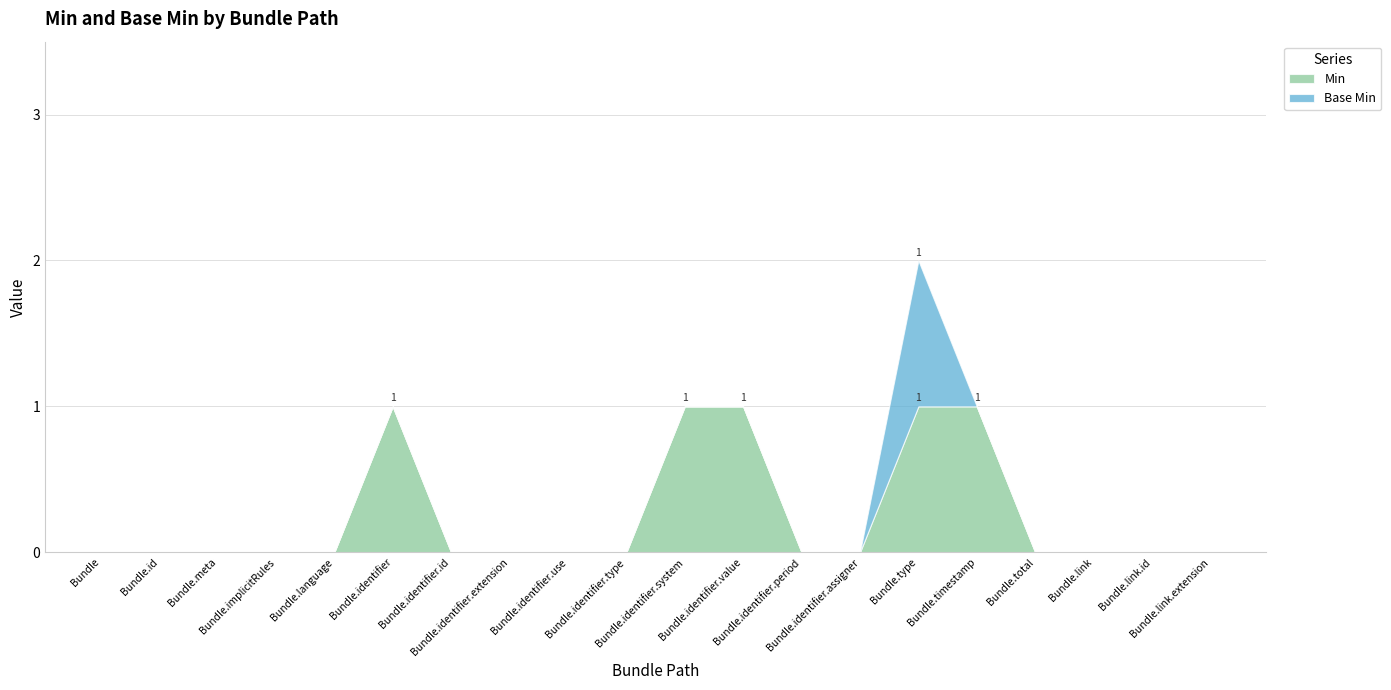

Between Bundle.type and Bundle.link, which series saw the biggest shift?

Min